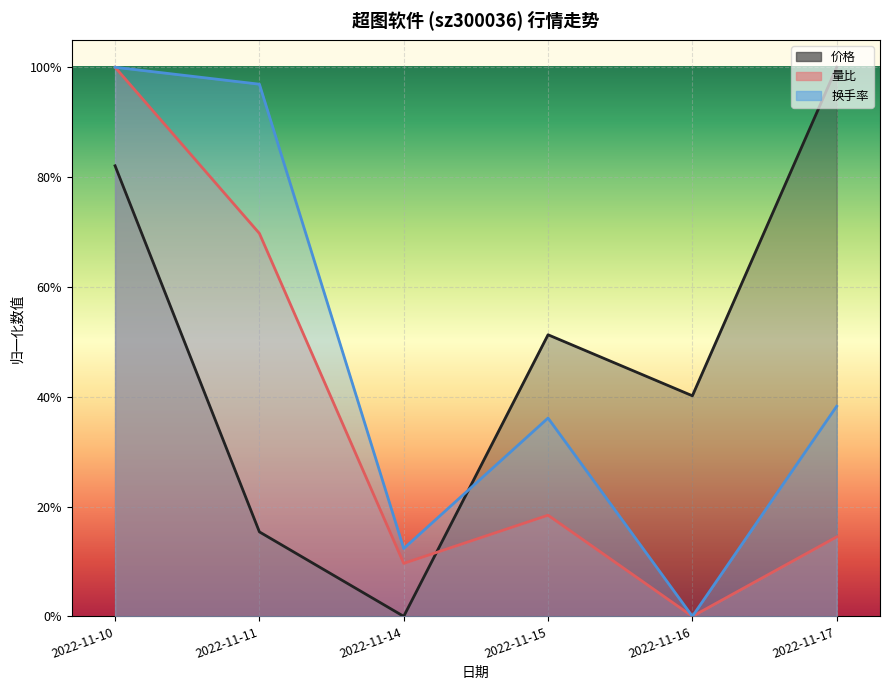

At which category does 价格 reach its first local peak?

2022-11-15